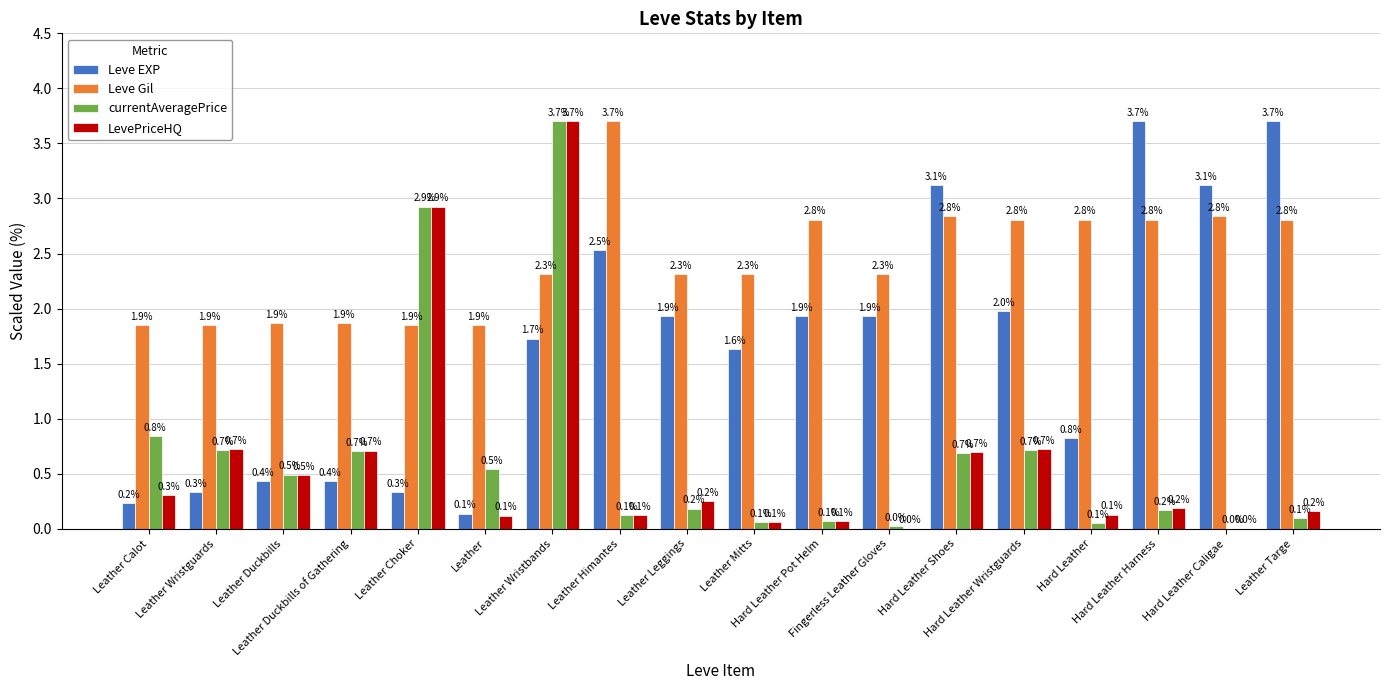

Count the number of categories in the chart.

18